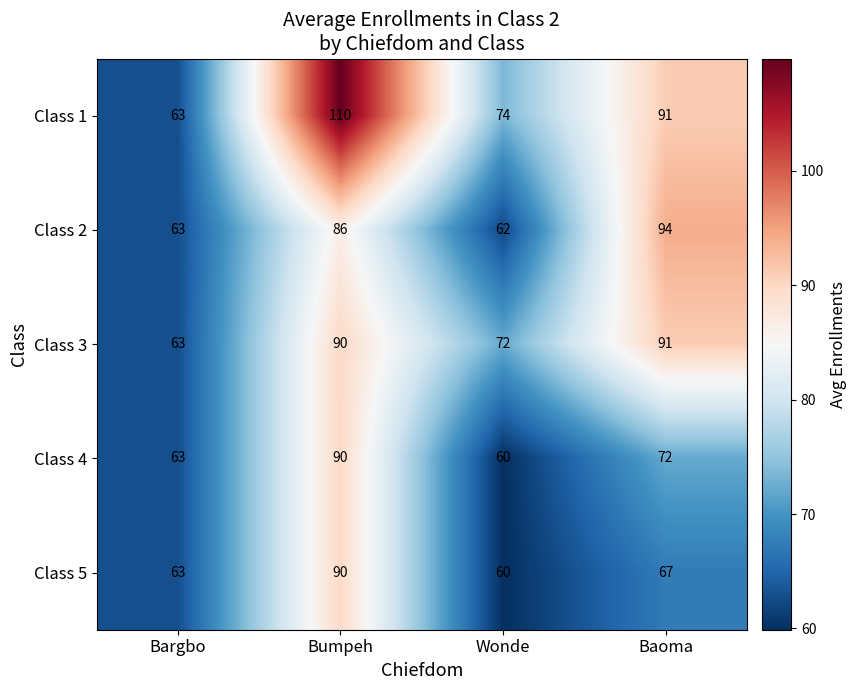

At which category is the sum across all series the highest?

Bumpeh